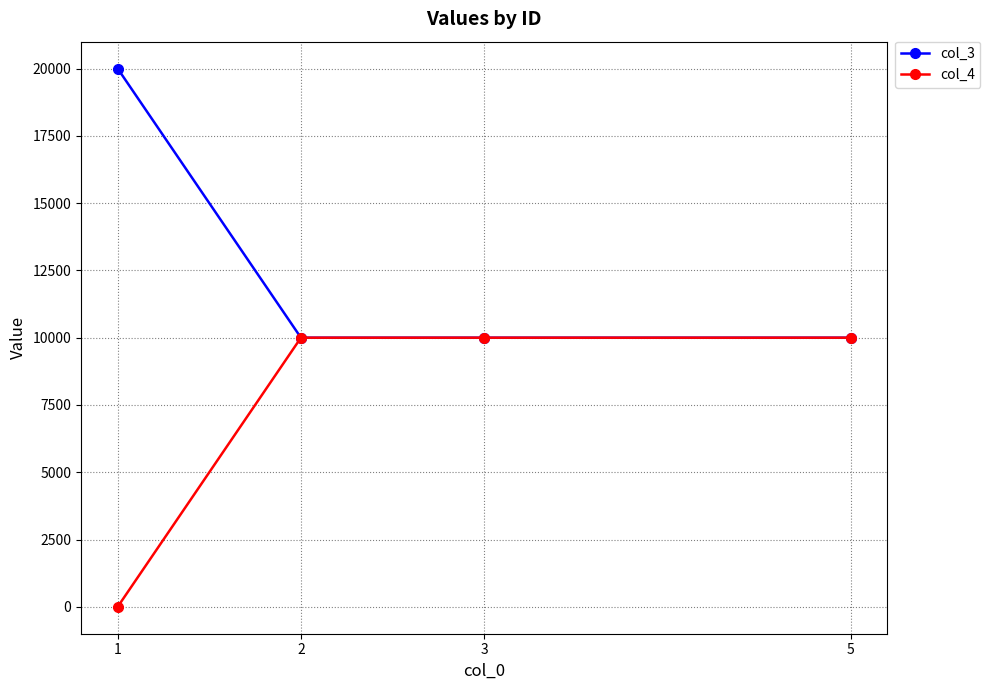

The value of col_3 at 3 is 15801. True or false?

False